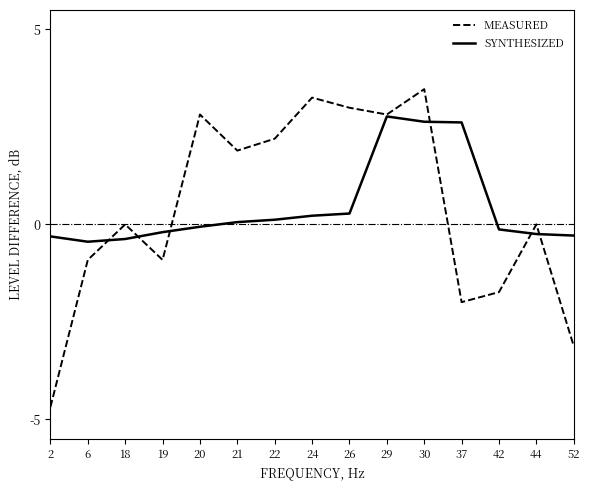

Is the value of SYNTHESIZED at 29 greater than the value of MEASURED at 52?

Yes